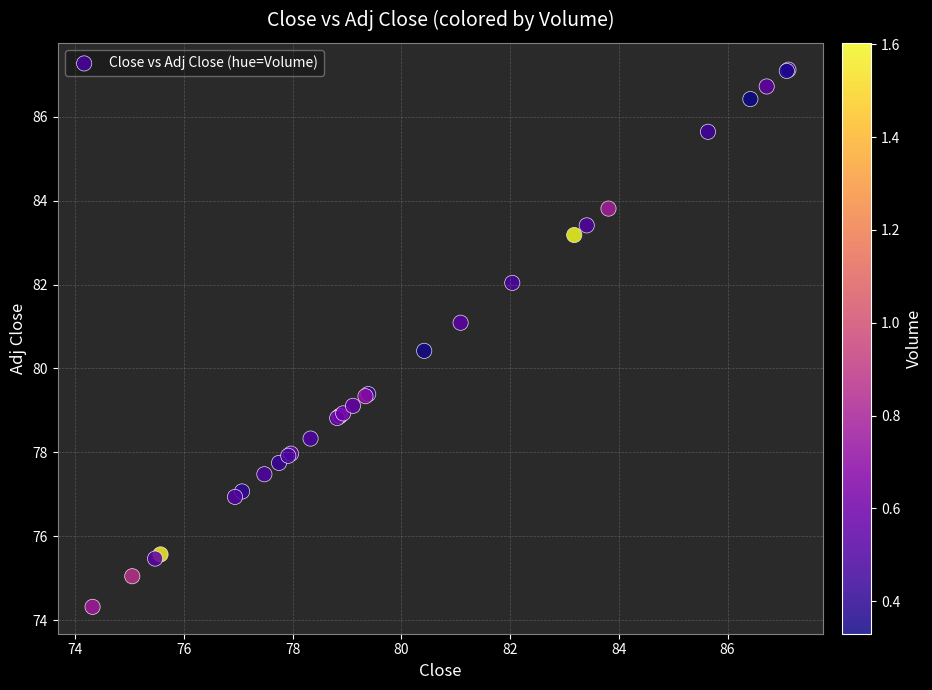

What Y value in the scatter plot is closest to 80?

80.4